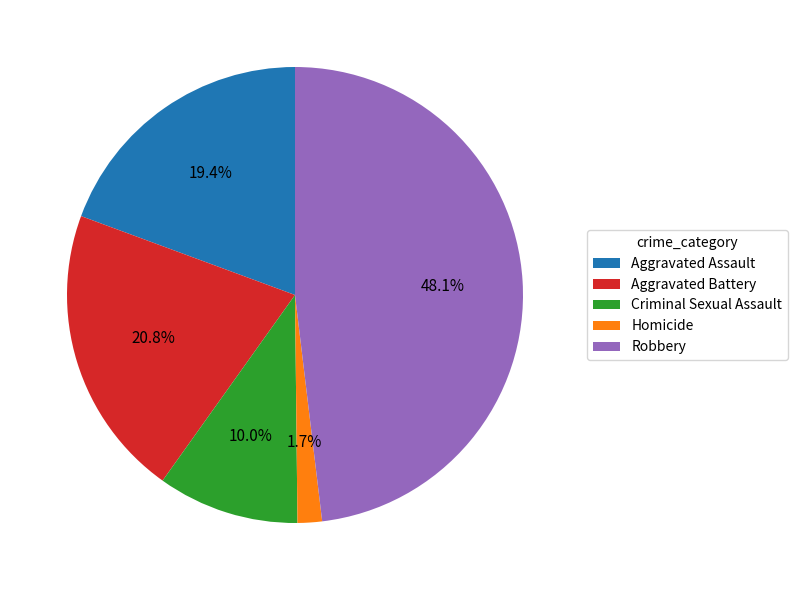

Is there a majority slice in this chart?

No